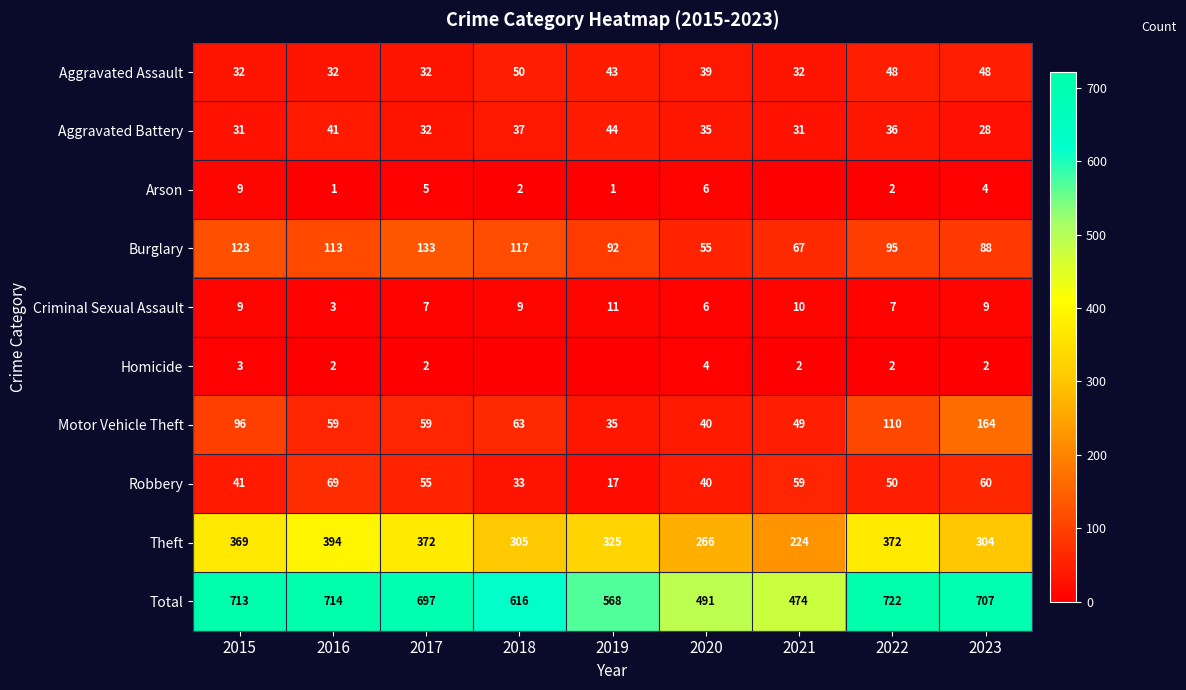

What is the spread (max minus min) of values at 2017?

695